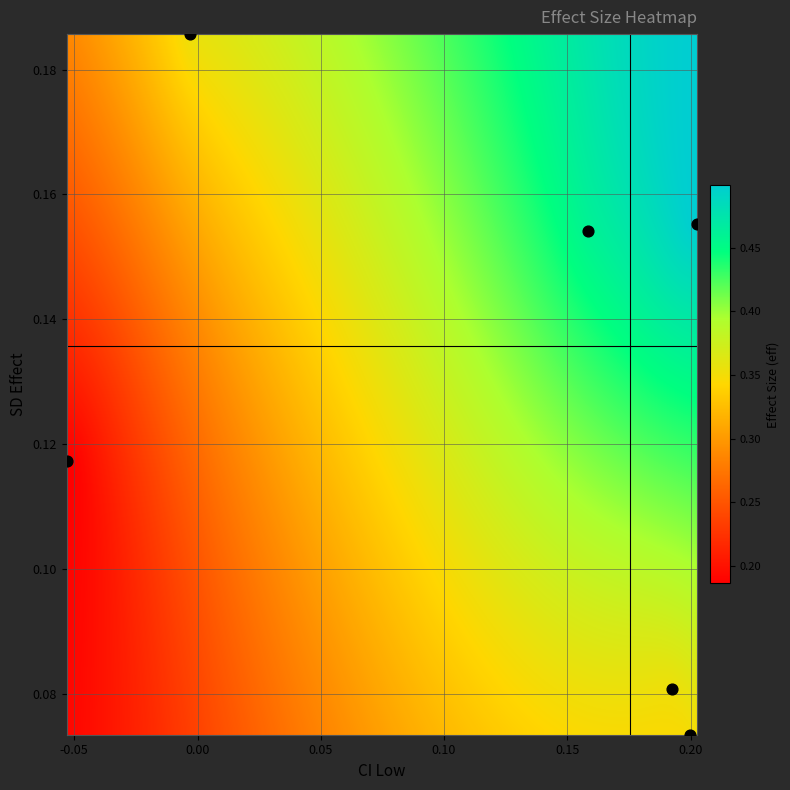

How many data points are displayed?

6